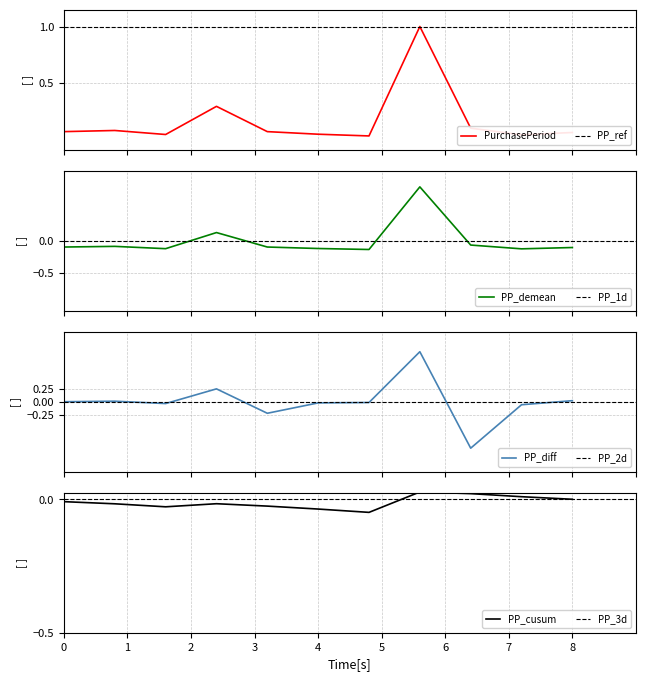

How many points are lower than both their immediate neighbors (excluding endpoints)?

3